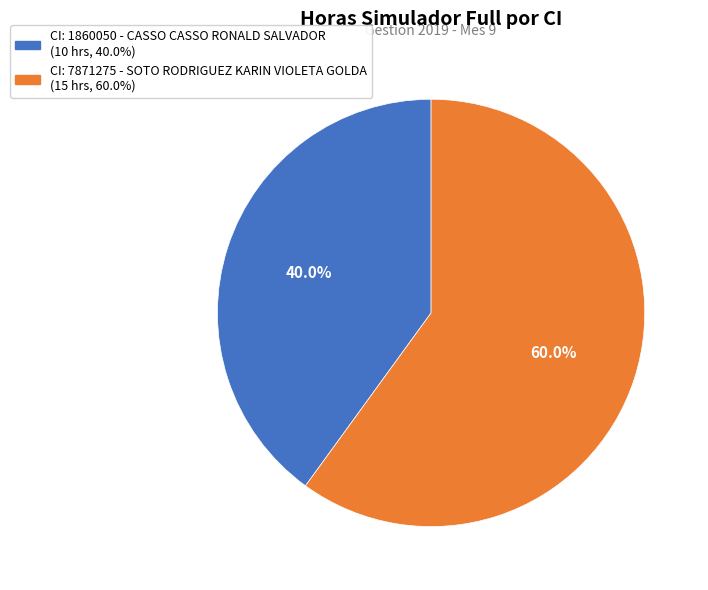

How many slices are in this pie chart?

2